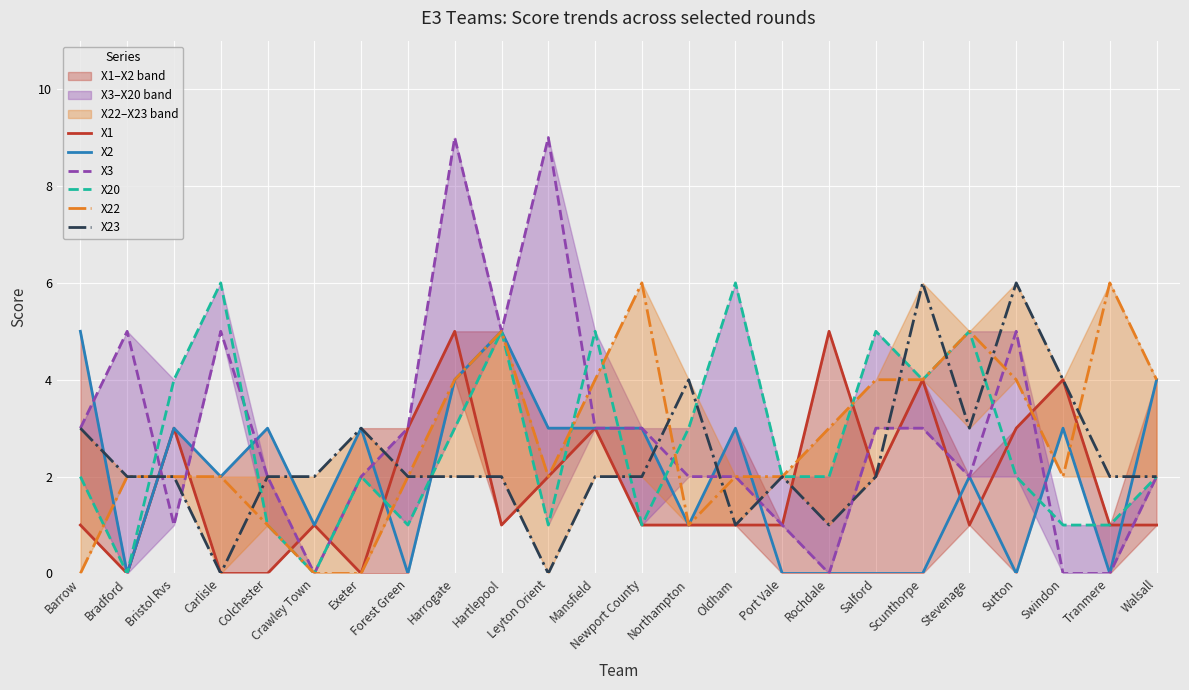

What is the label of the 19th point from the left?

Scunthorpe